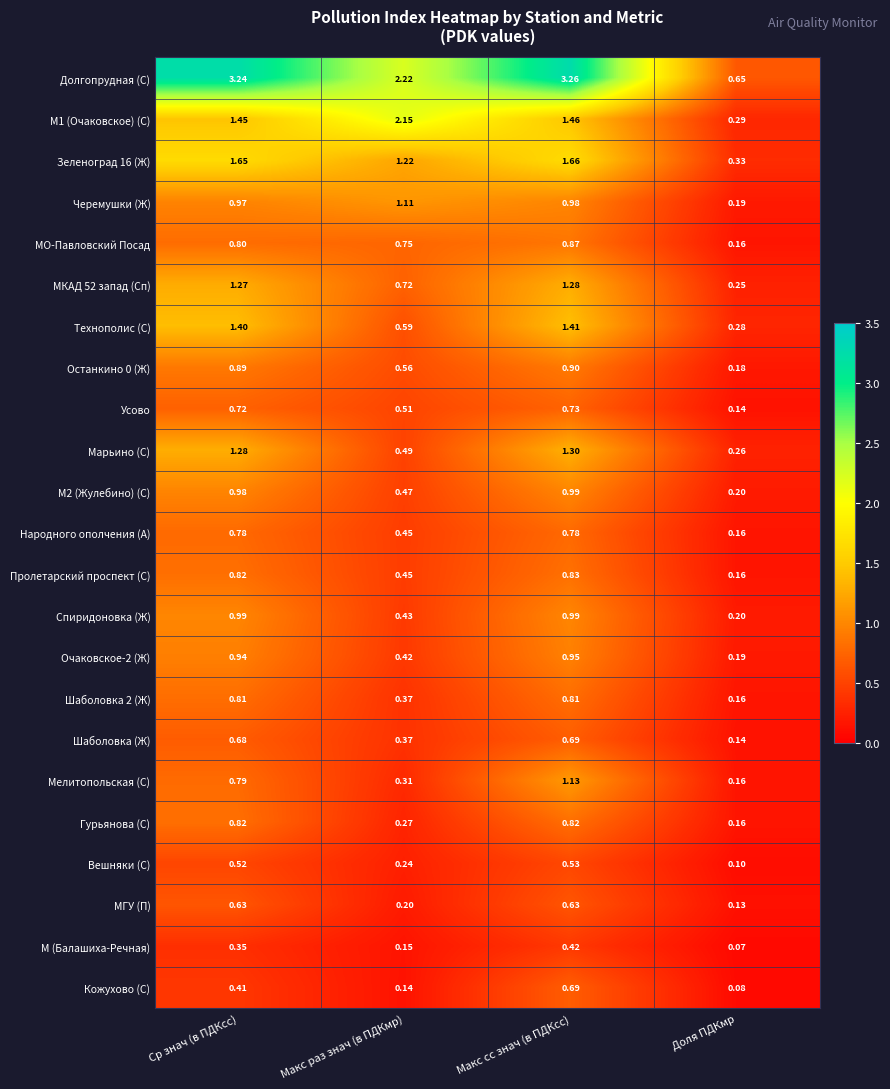

At which category does the chart reach its peak across all series?

Макс сс знач (в ПДКсс)